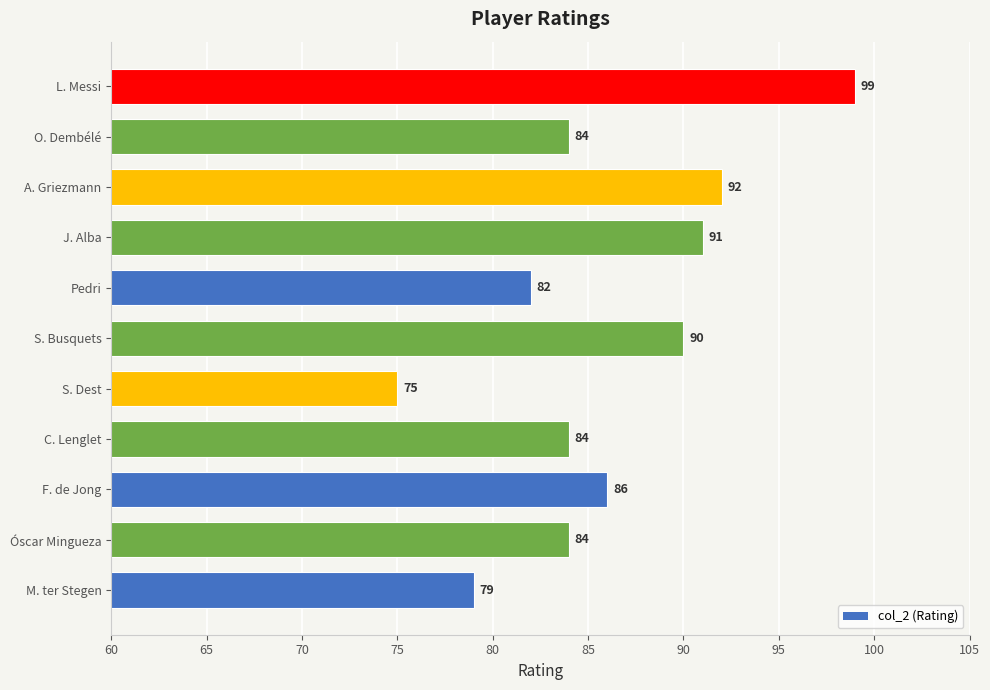

Which label corresponds to the largest value in the chart?

L. Messi